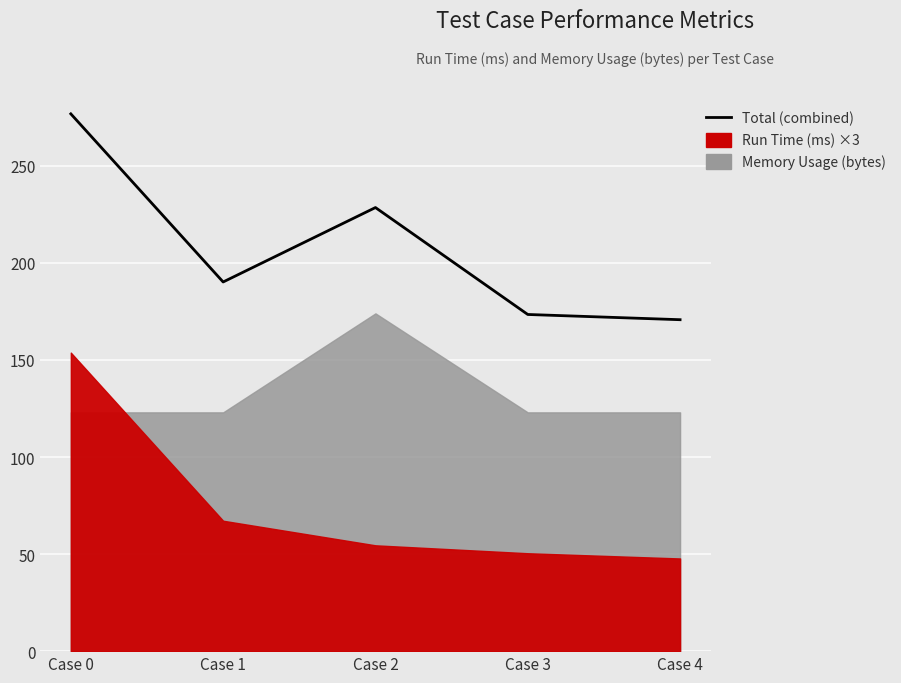

What is the greatest value displayed?

276.8